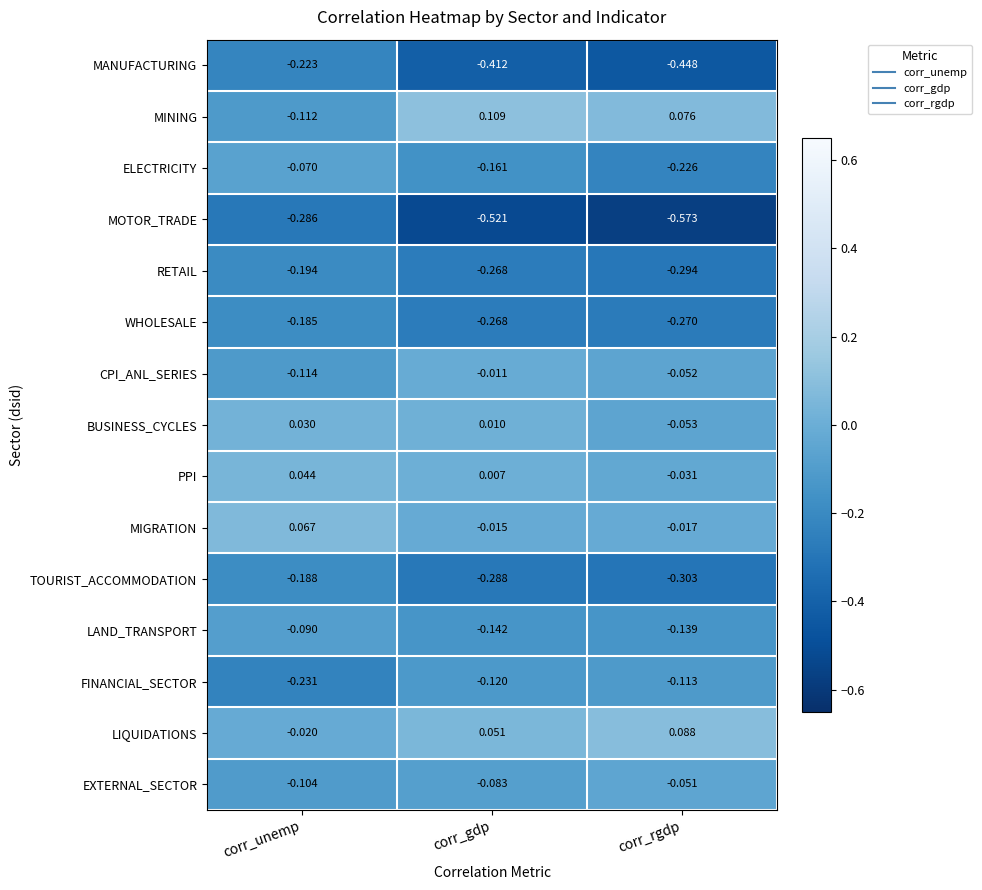

What is the spread (max minus min) of values at corr_unemp?

0.4